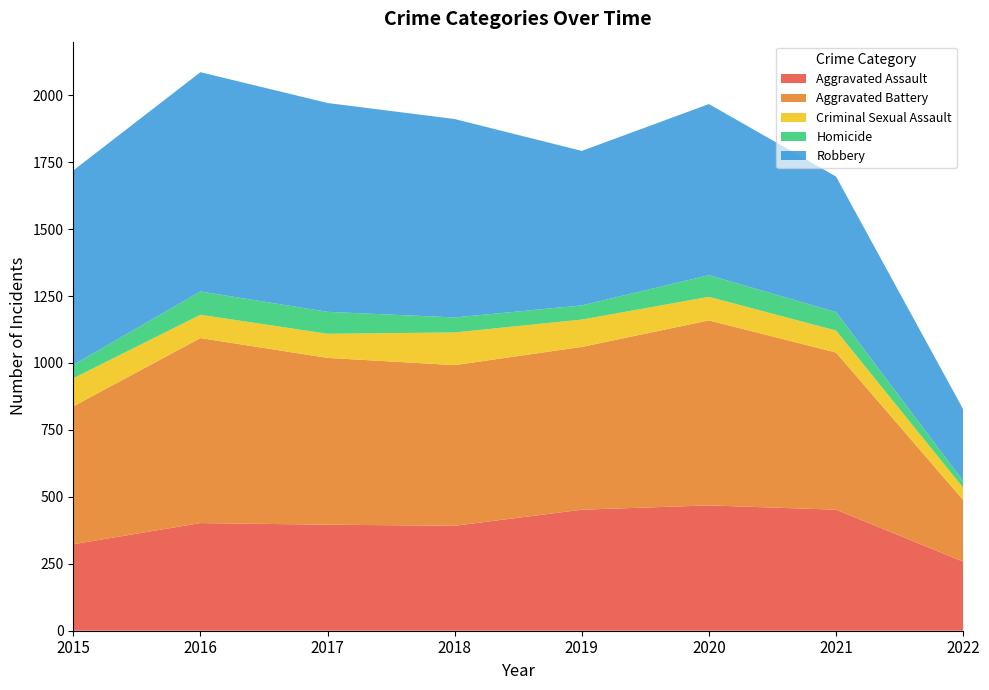

Reading right to left, transcribe all the data shown in this chart.

Aggravated Assault: 258	452	468	452	392	396	402	323
Aggravated Battery: 230	587	691	608	600	623	691	515
Criminal Sexual Assault: 46	82	88	102	122	90	87	105
Homicide: 25	69	81	53	56	82	87	50
Robbery: 268	506	639	577	741	780	819	726